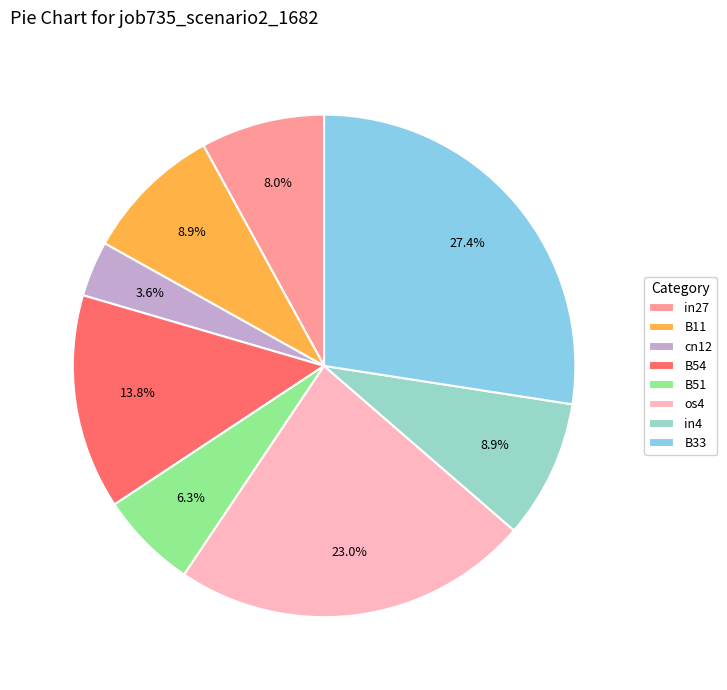

Count the number of slices in the pie.

8